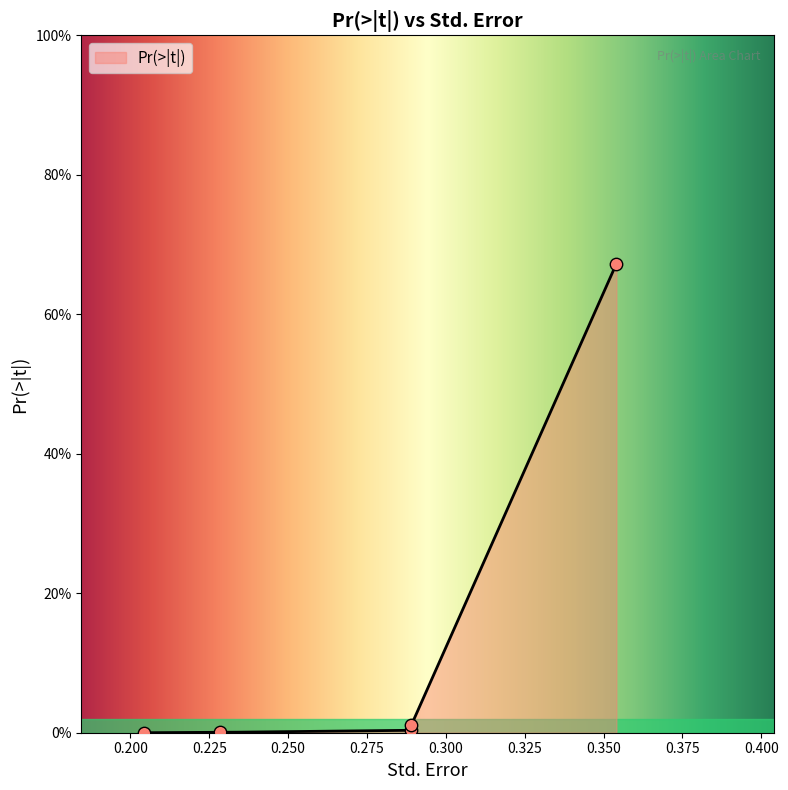

Which has a higher value, 0.228555960985441 or 0.204426666170494?

0.228555960985441